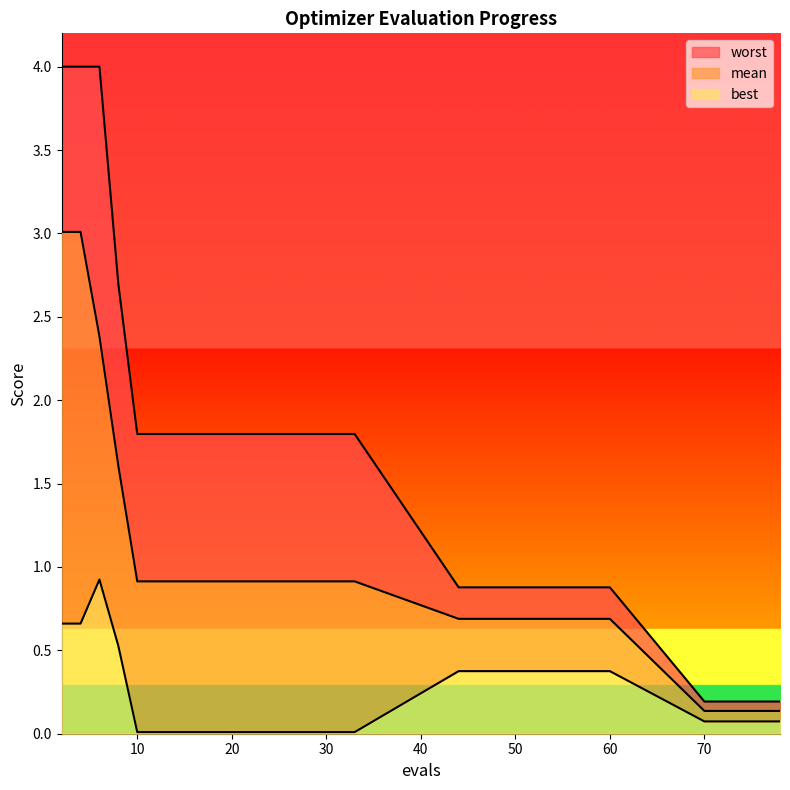

Is it true that mean equals 0.9 at 33?

True